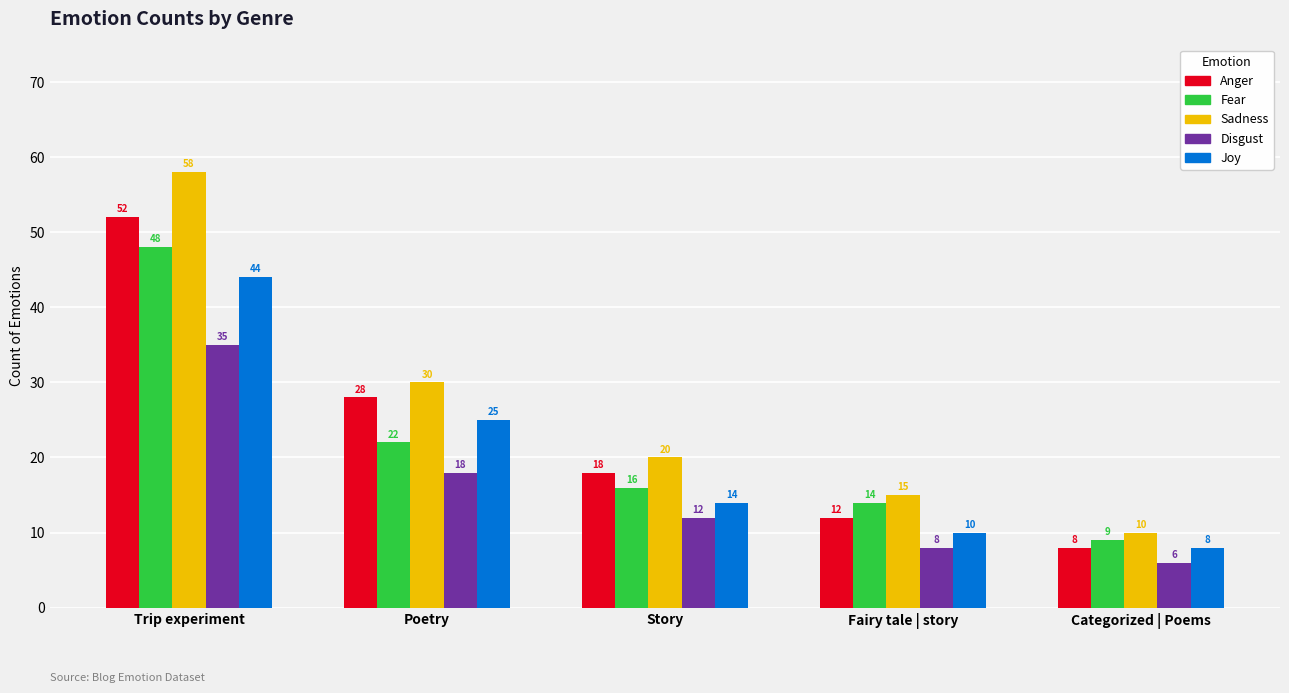

Read the Sadness value at Trip experiment, to the nearest 5.

60